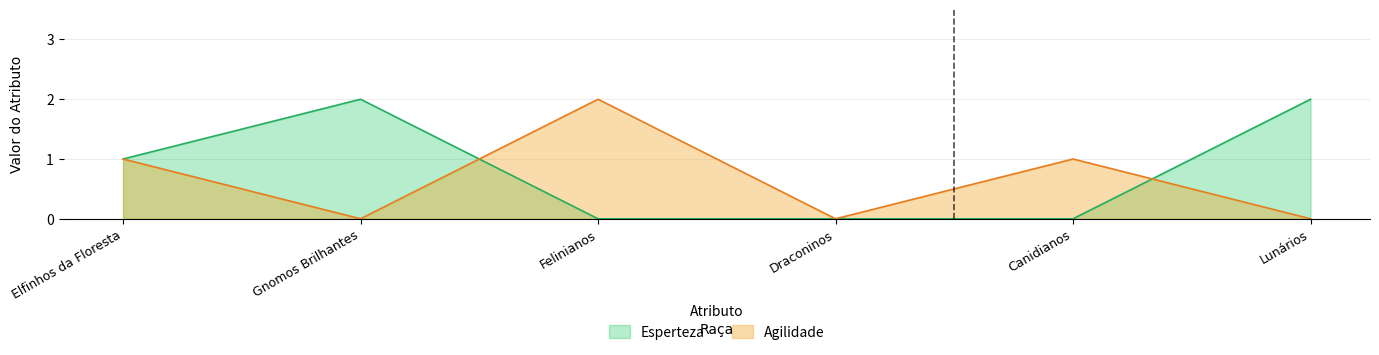

Read the Esperteza value at Lunários.

2